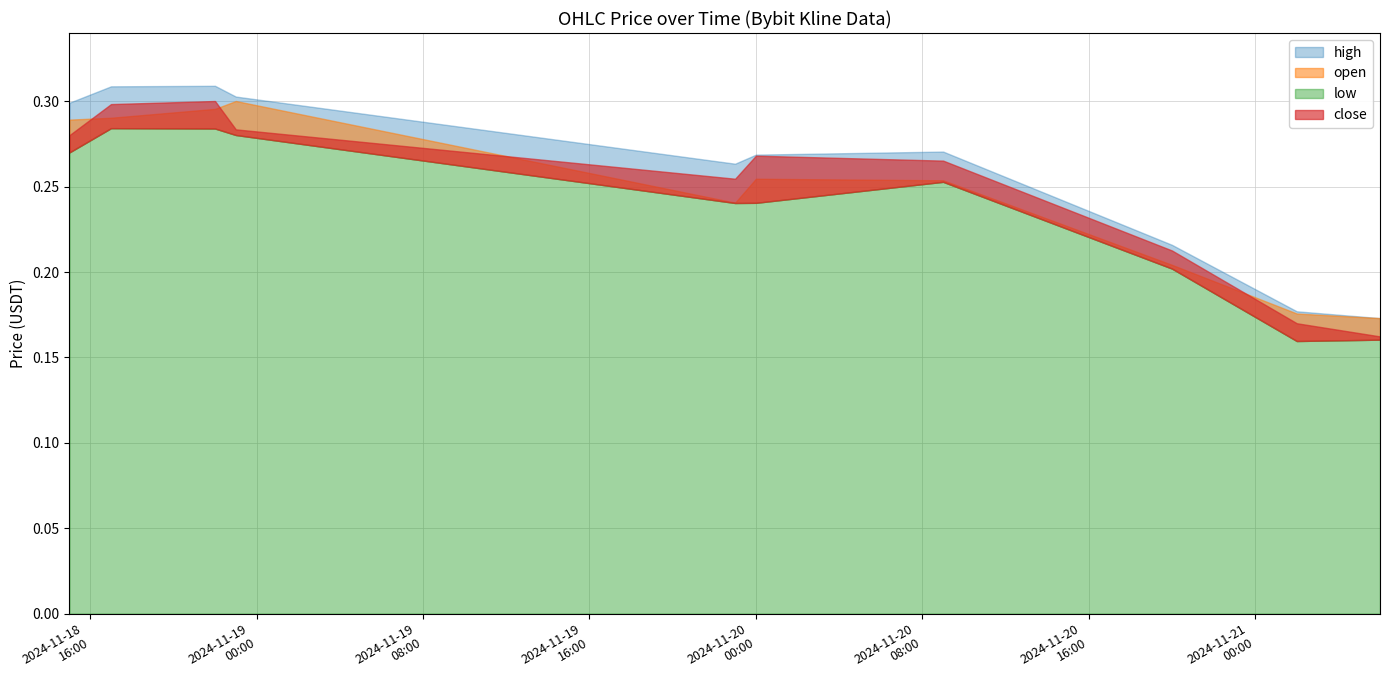

What is the highest value of the high series?

0.3